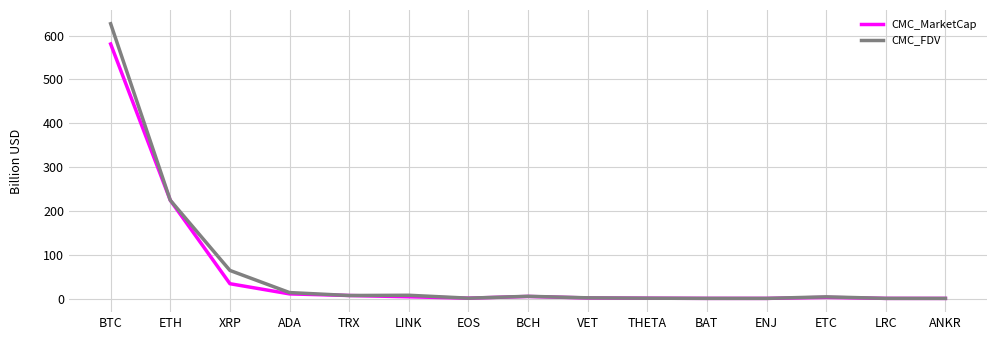

At which category is the sum across all series the highest?

BTC